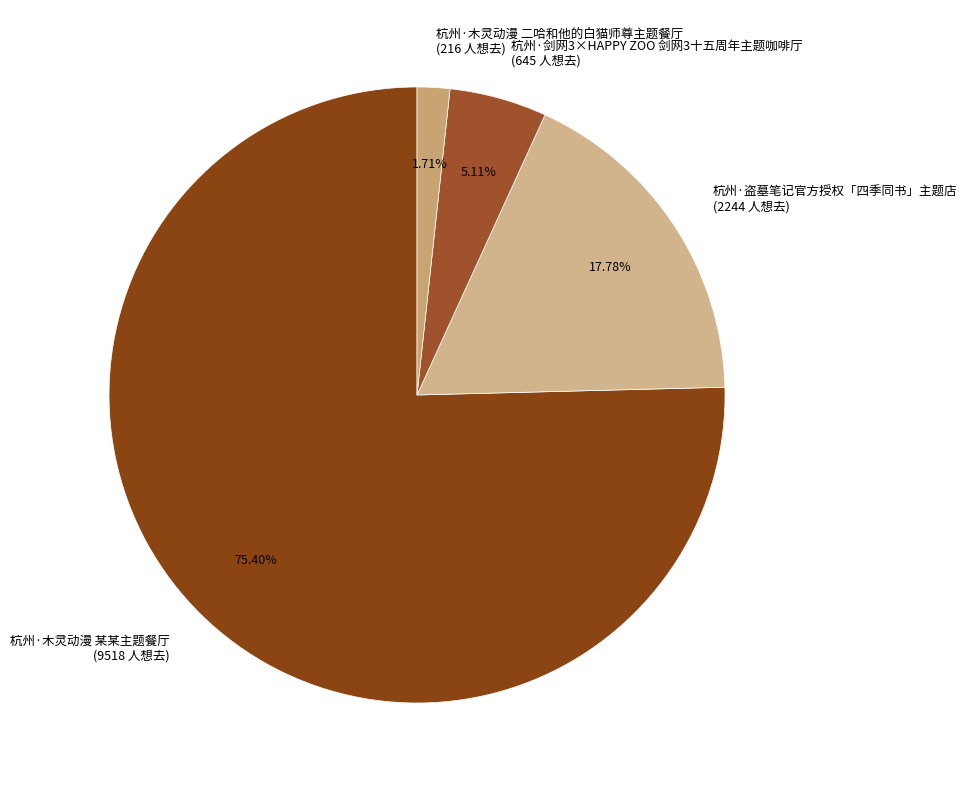

Which slice is the smallest?

杭州·木灵动漫 二哈和他的白猫师尊主题餐厅